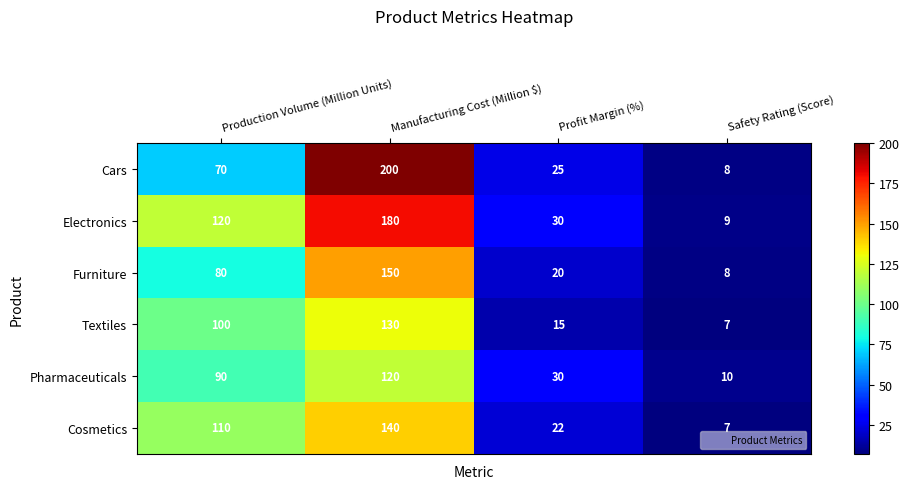

What is the sum of all Electronics values?

339